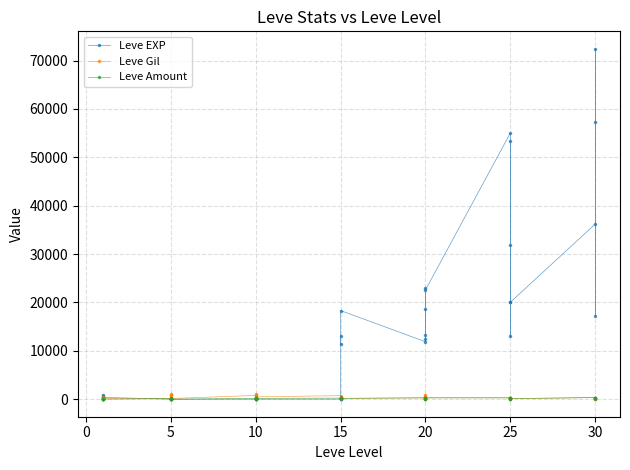

Where is the first local minimum for Leve EXP?

10